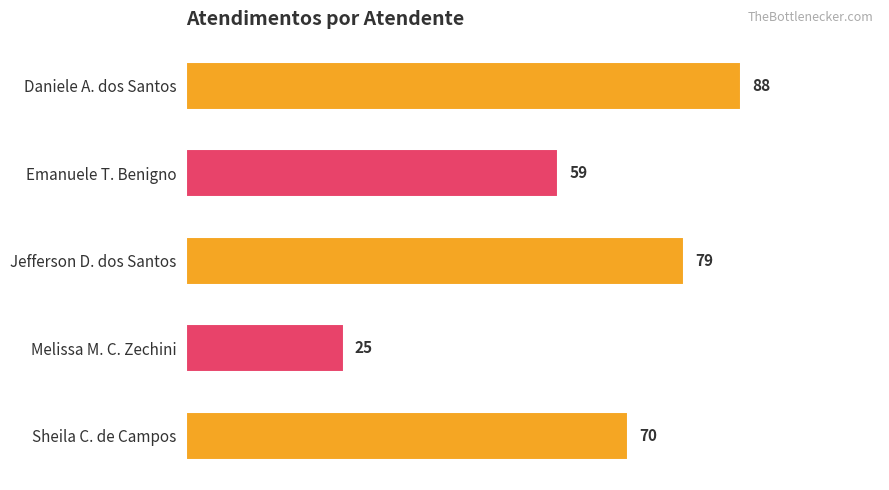

Where is the data nearest to the value 56?

Emanuele T. Benigno